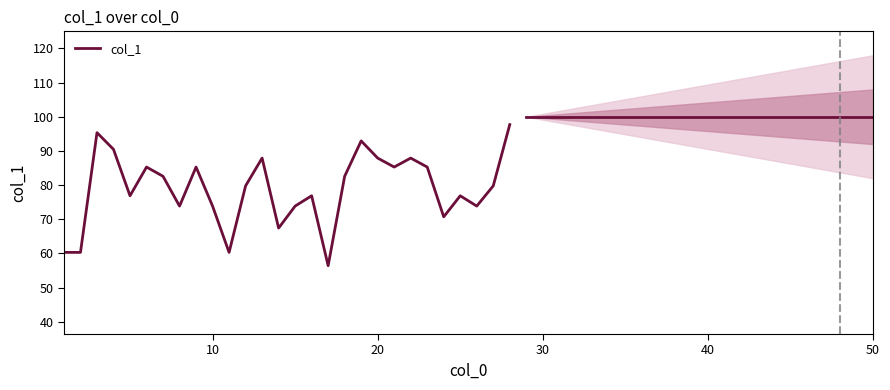

The value at 10 is 87.7. True or false?

False